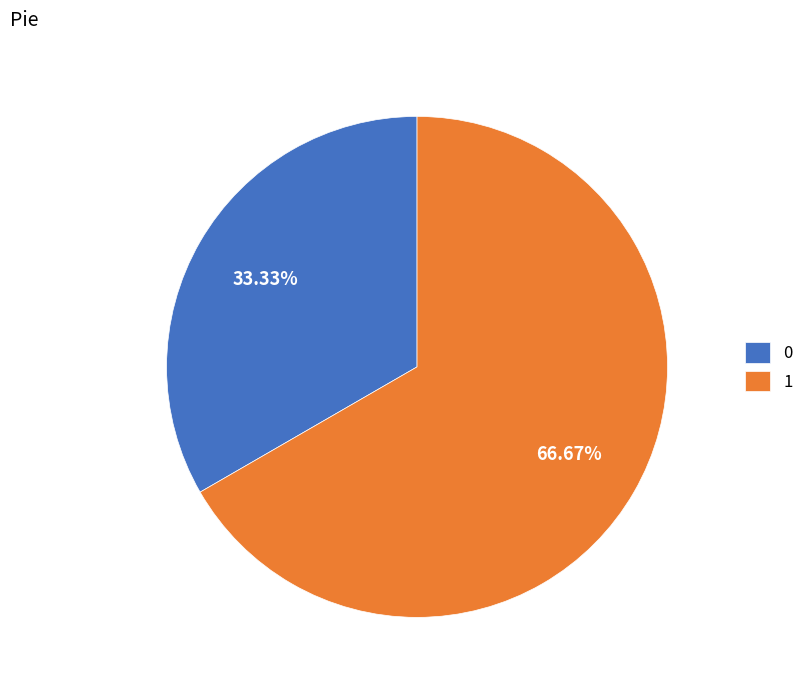

Combined, do 1 and 0 account for over 50%?

Yes